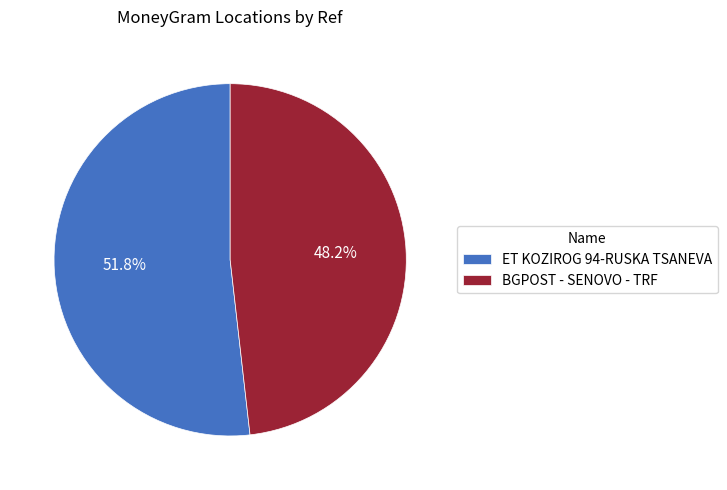

Is it true that BGPOST - SENOVO - TRF is 48% of the pie?

True